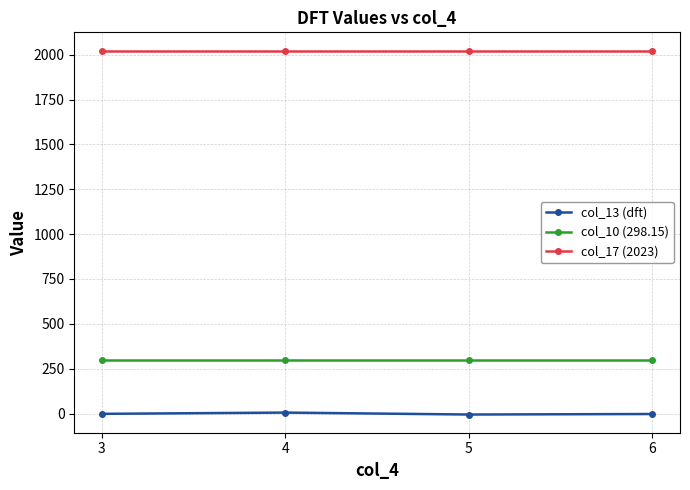

Rank the series by their maximum value, from highest to lowest.

col_17 (2023), col_10 (298.15), col_13 (dft)